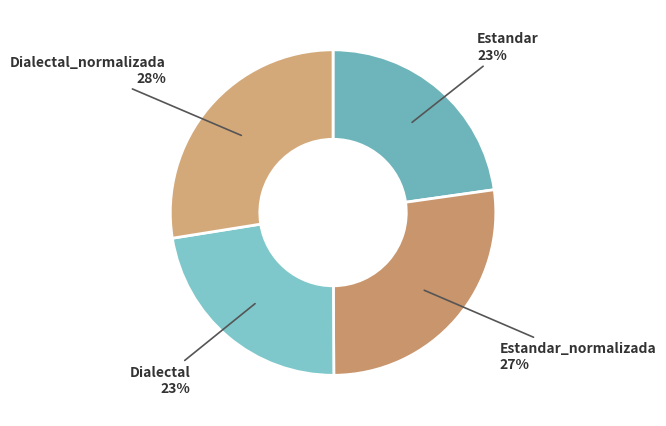

Is Estandar the majority of the pie?

No